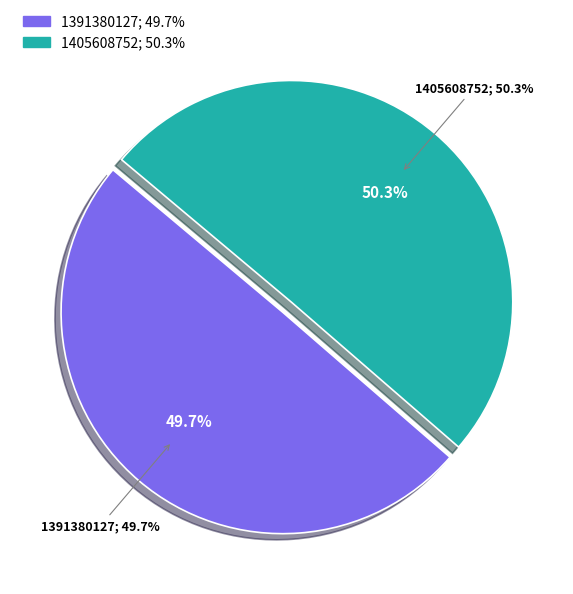

Which category has the smallest portion of the pie?

1391380127